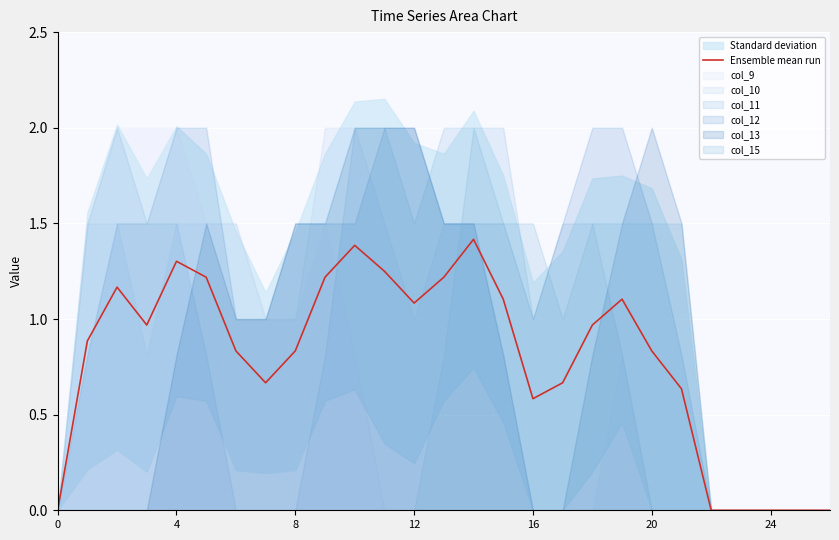

Count the number of categories in the chart.

27